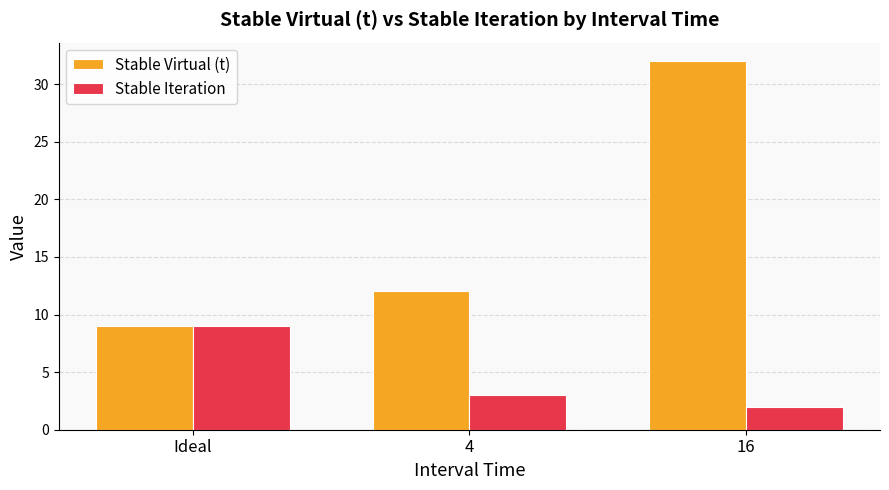

Count the Stable Iteration values in the range 2 to 9.

3